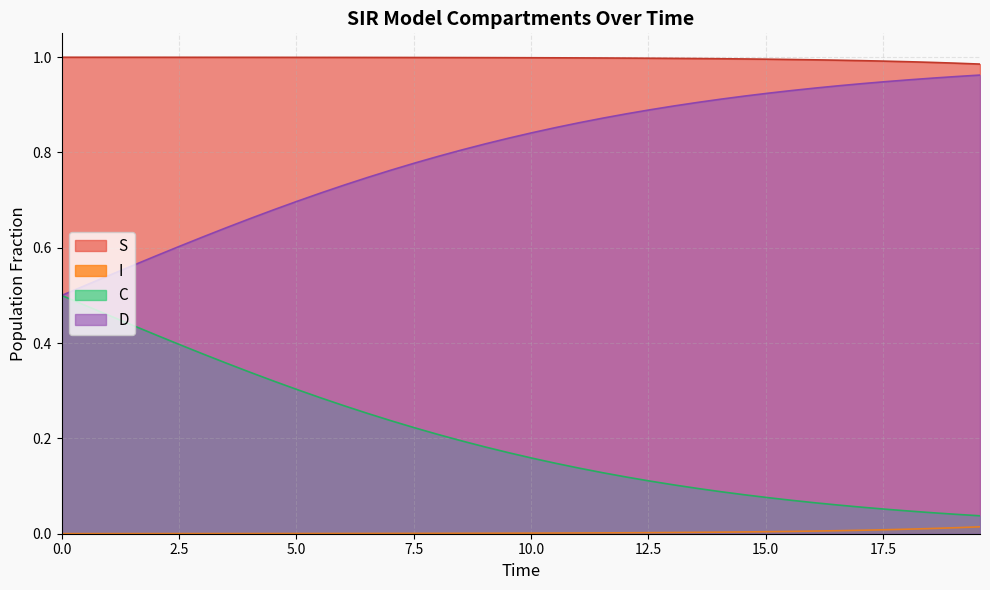

What is the average value of the S series?

1.0